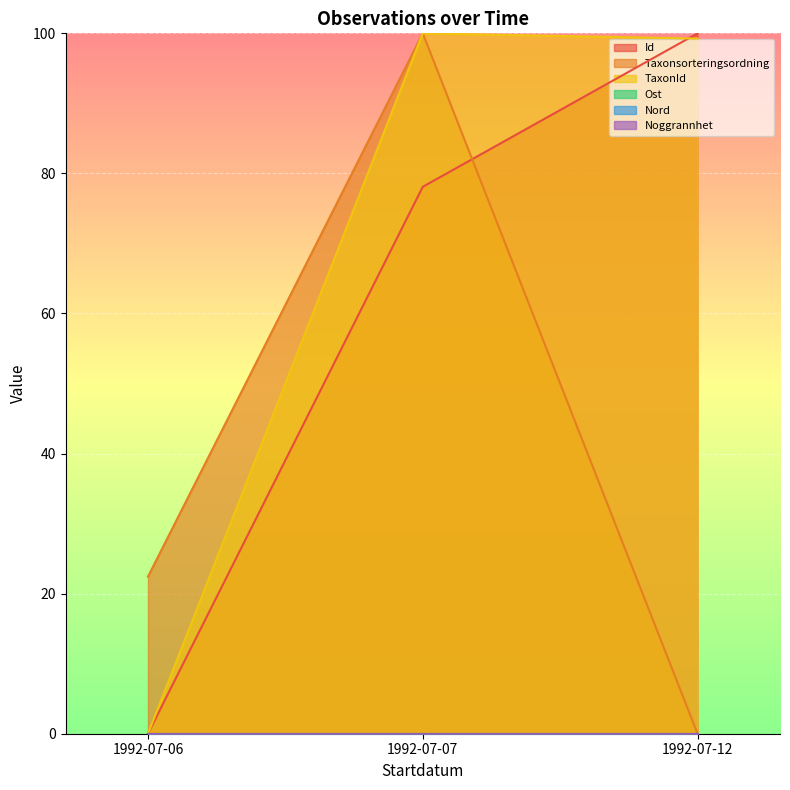

How many data points does each series have?

3